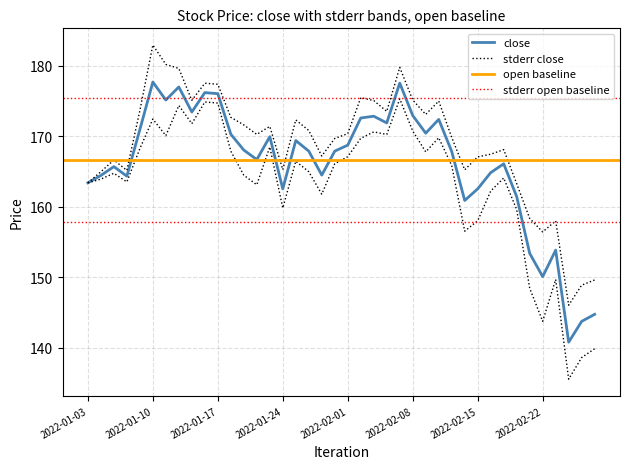

Is this an area chart (filled region under the line)?

No